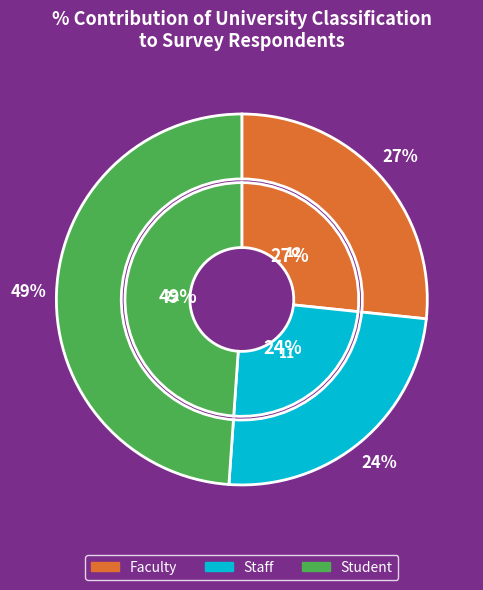

Does any single category account for the majority?

No